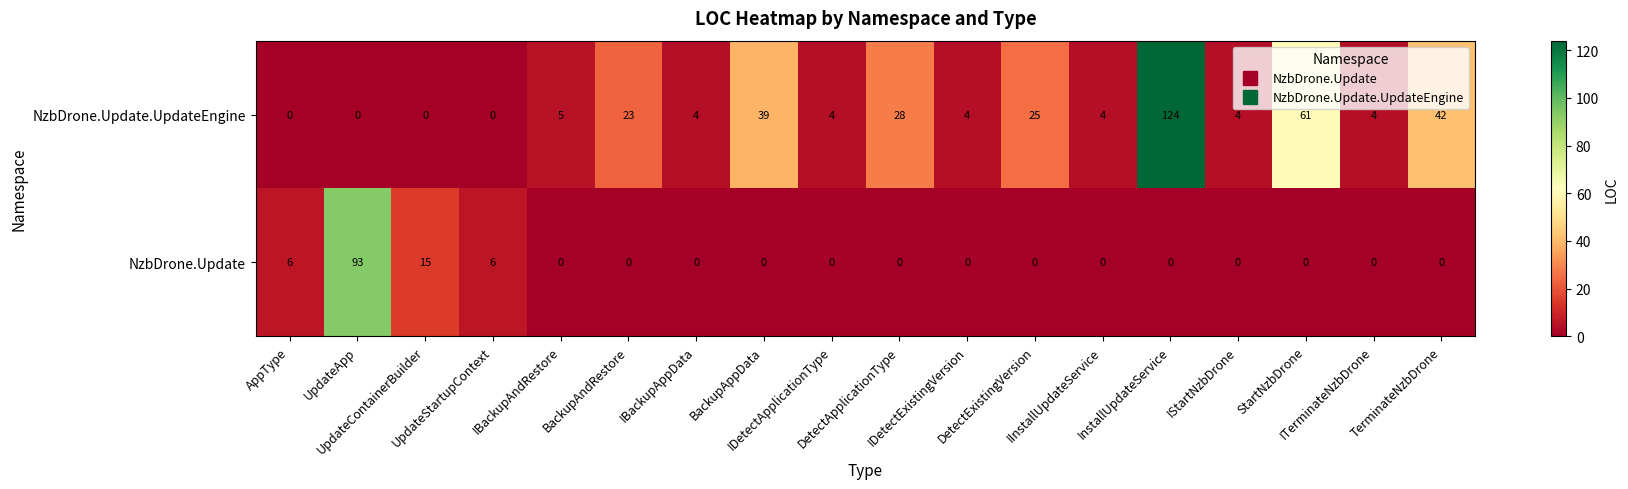

Which series has the widest spread of values?

NzbDrone.Update.UpdateEngine